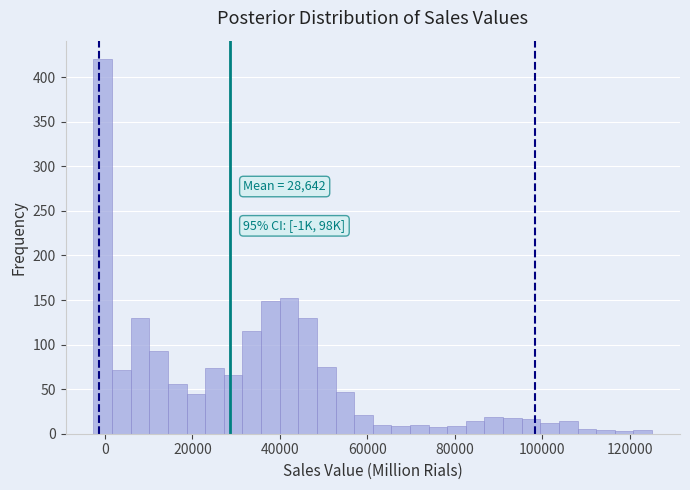

Read against the x-axis, roughly where is the centre of the tallest bar?

0